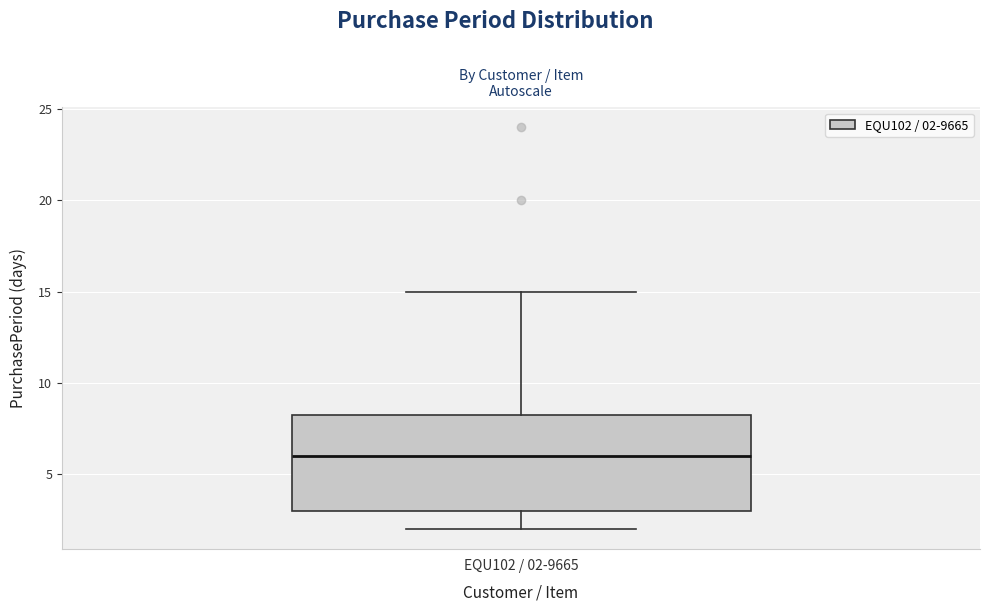

Transcribe this box plot: give where the median line is, the range the box spans, and where the two whiskers end, as read against the y-axis. The values are not printed on the chart, so give them approximately, as read against the axis.

median 6.0, box 3.0 to 8.5, whiskers 2.0 to 15.0